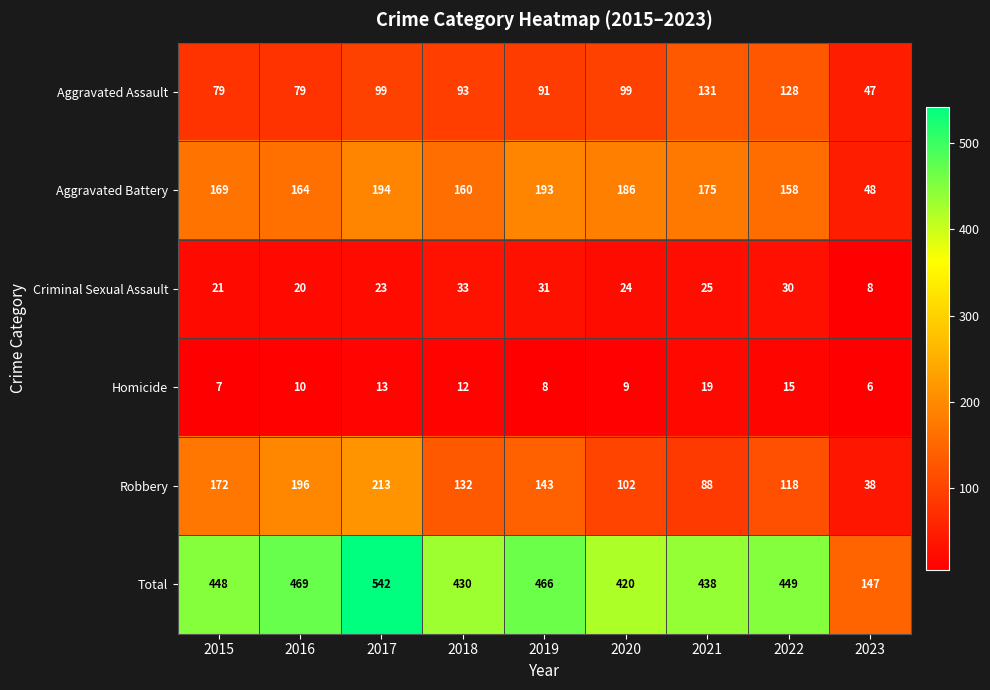

At 2016, list the series in order from smallest to largest.

Homicide, Criminal Sexual Assault, Aggravated Assault, Aggravated Battery, Robbery, Total